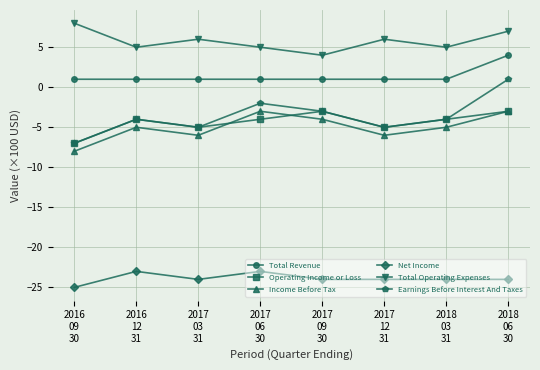

True or false: Total Operating Expenses and Earnings Before Interest And Taxes intersect in this chart.

False